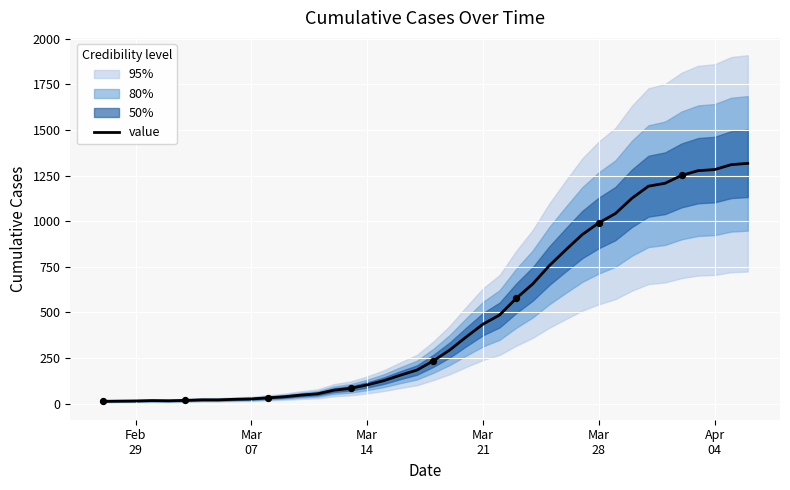

What is the highest value of the value series?

1317